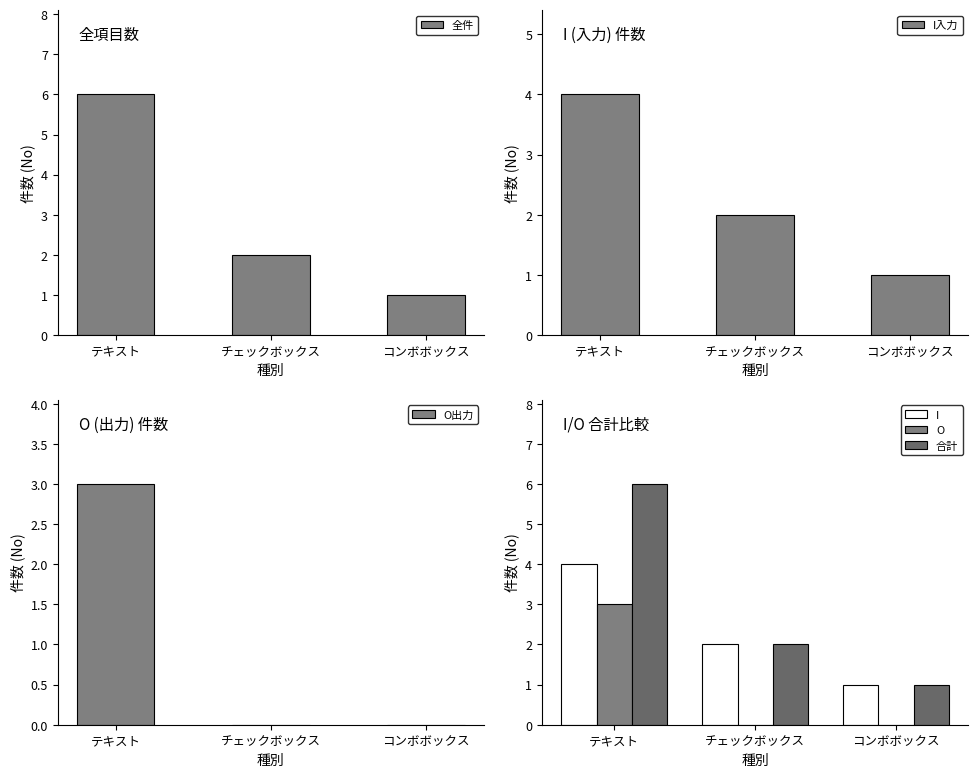

The I series shows 2 at コンボボックス. True or false?

False